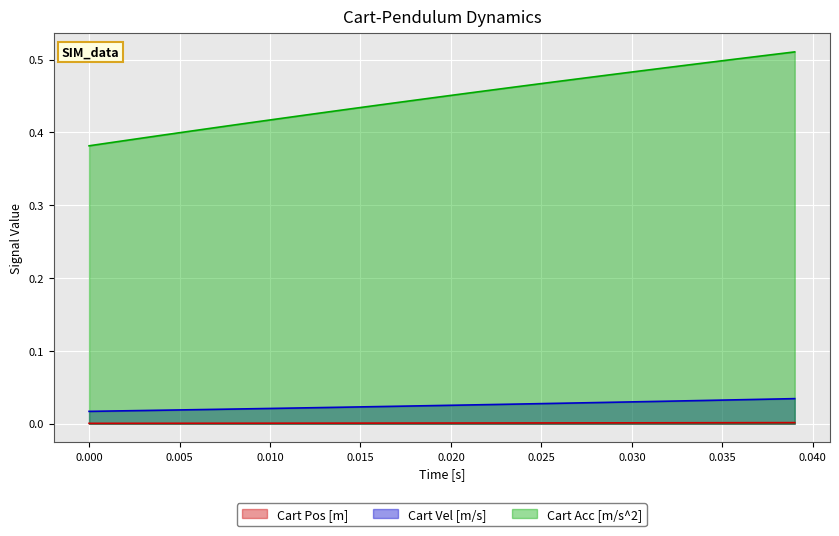

True or false: Cart Acc [m/s^2] and Cart Pos [m] intersect in this chart.

False